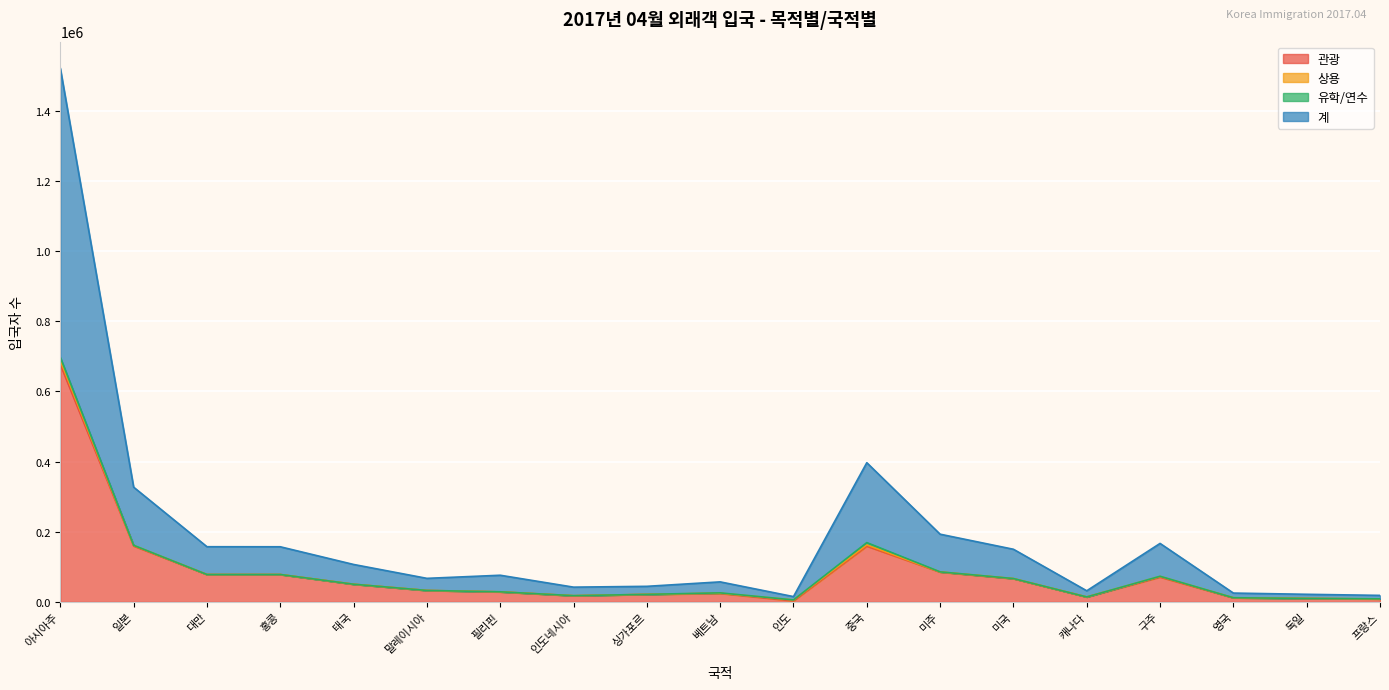

What is the label of the 2nd point from the right?

독일